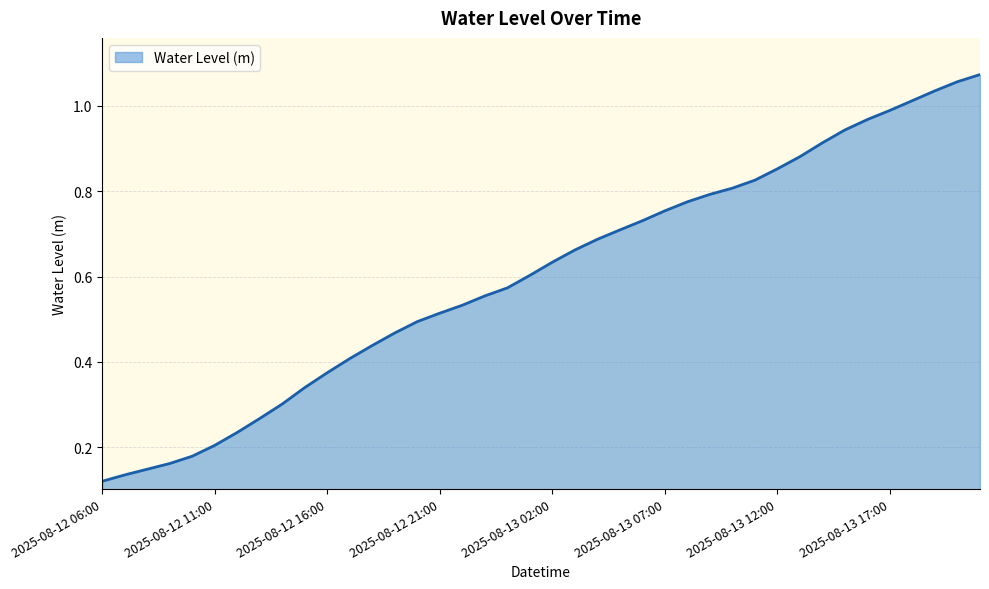

Reading right to left, list all the values displayed in this chart.

1.1	1.1	1.0	1.0	1.0	1.0	0.9	0.9	0.9	0.9	0.8	0.8	0.8	0.8	0.8	0.7	0.7	0.7	0.7	0.6	0.6	0.6	0.6	0.5	0.5	0.5	0.5	0.4	0.4	0.4	0.3	0.3	0.3	0.2	0.2	0.2	0.2	0.1	0.1	0.1